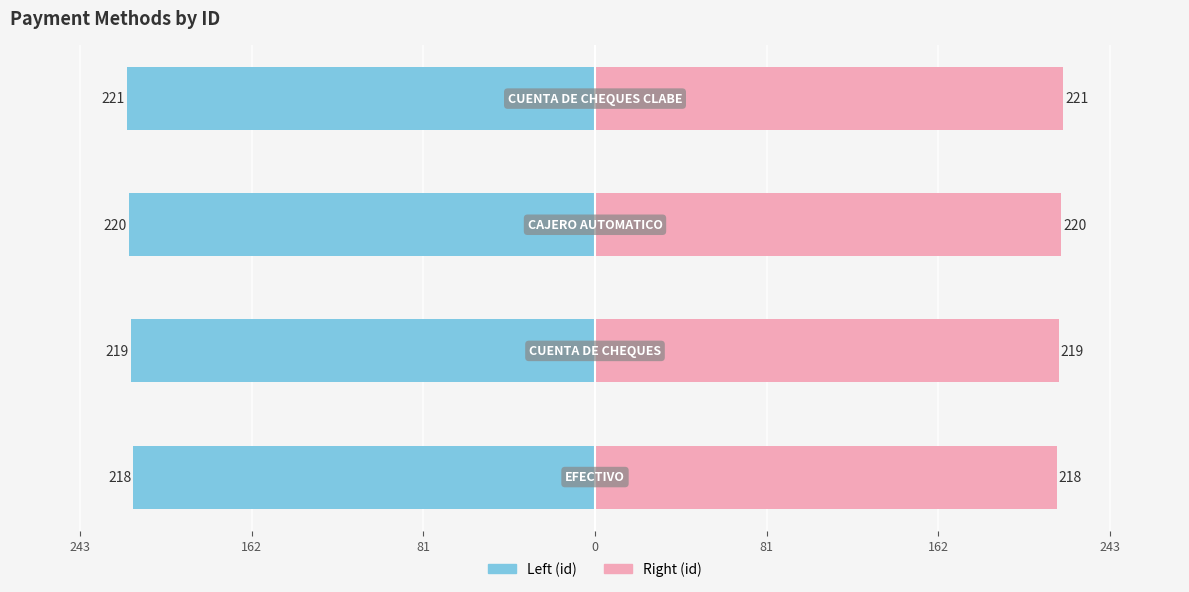

Does the chart contain any negative values?

Yes